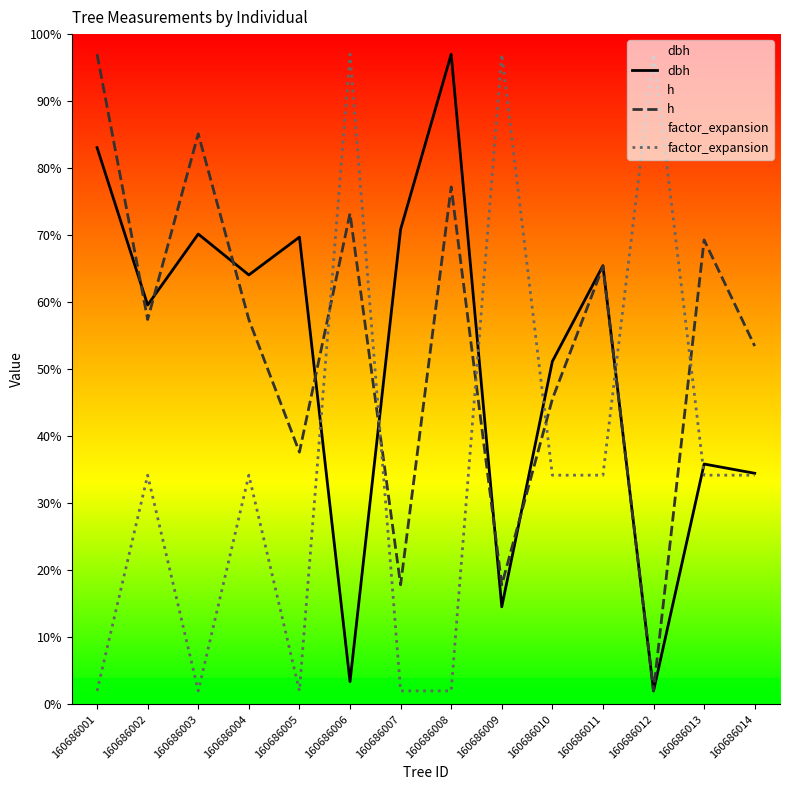

What is the sum of all dbh values?

721.3